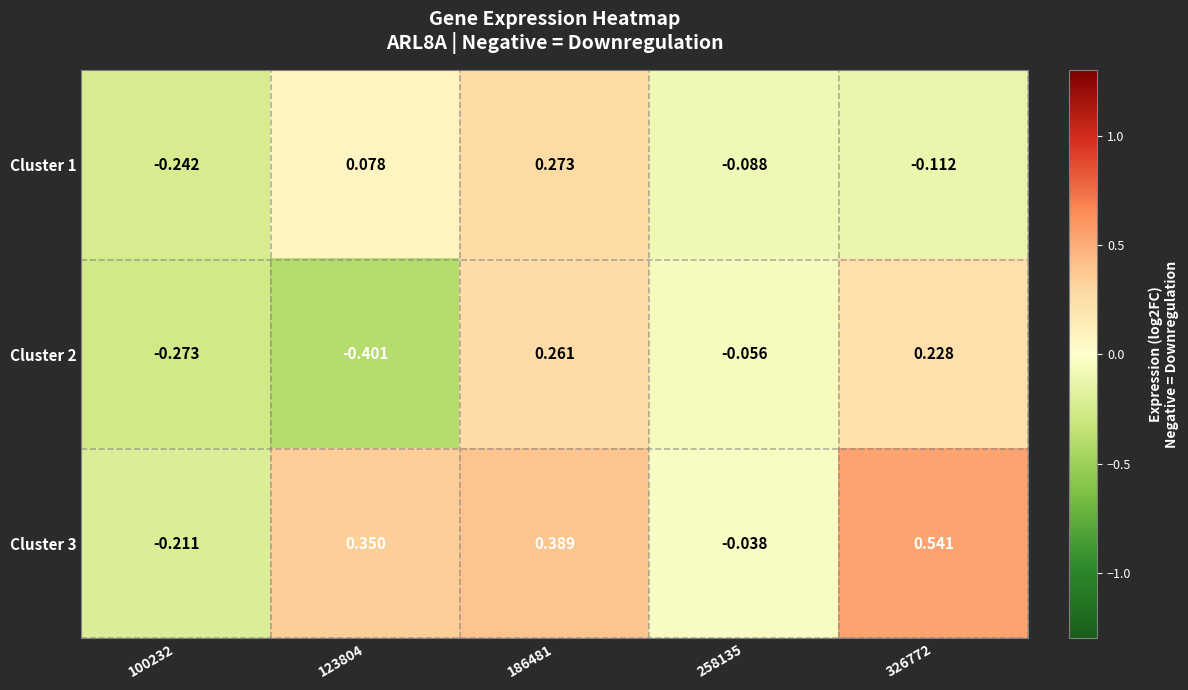

Is the value of Cluster 3 at 100232 greater than the value of Cluster 2 at 326772?

No